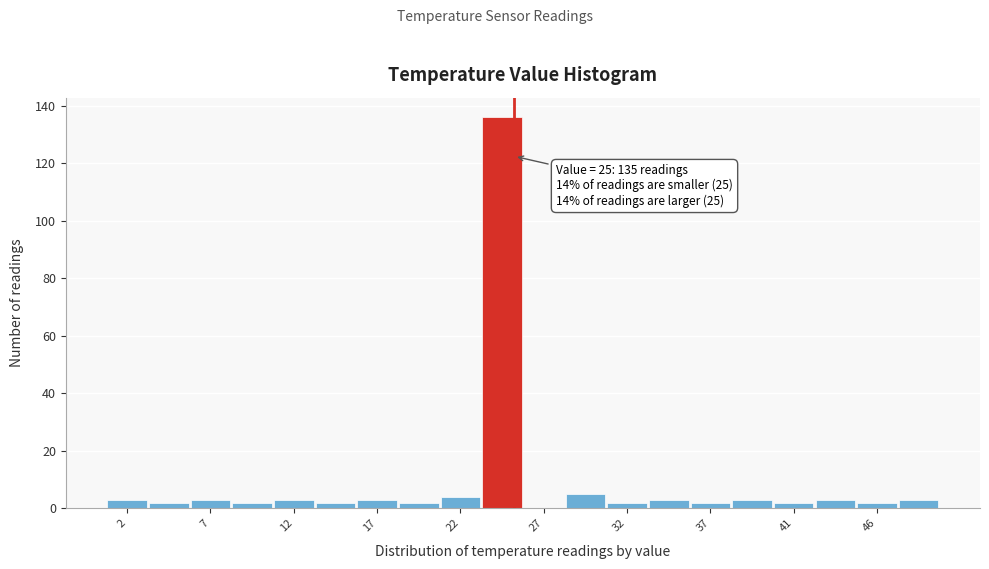

Over which range of the x-axis is the bar tallest?

23.05 to 25.50